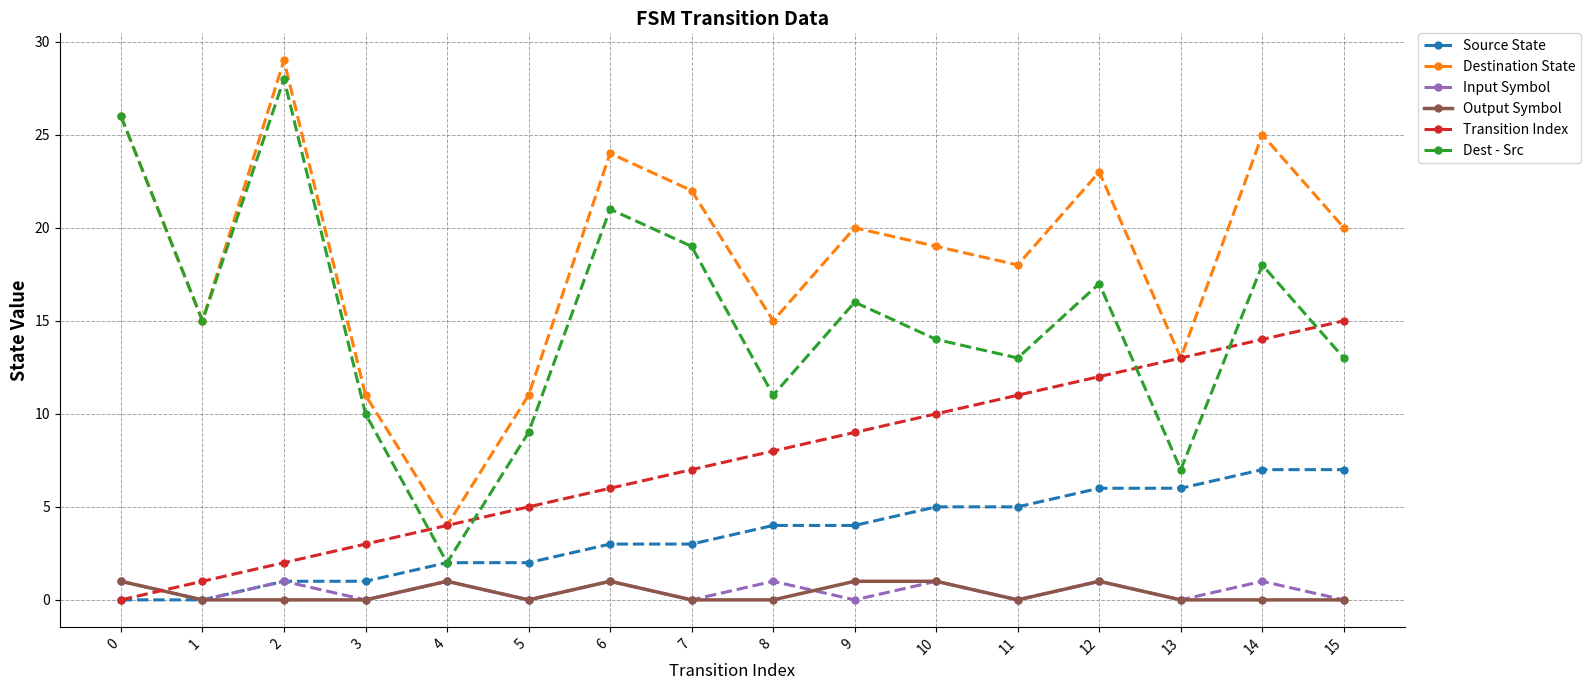

How many Source State values are between 2 and 6?

10